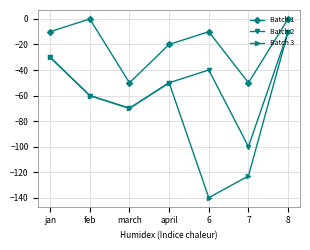

True or false: Batch 2 has a value of -103 at feb.

False